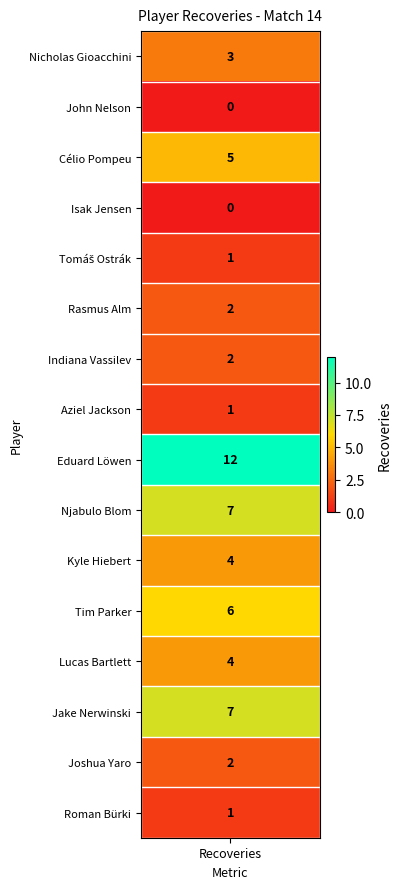

Read the value at Aziel Jackson.

1